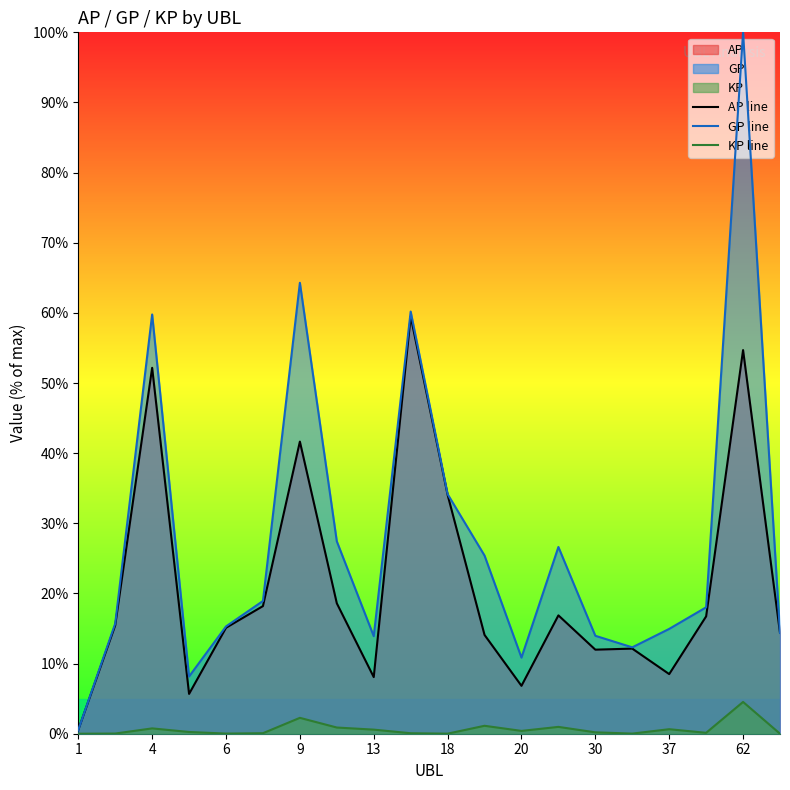

List the series in order of their overall mean, highest first.

GP line, AP line, KP line